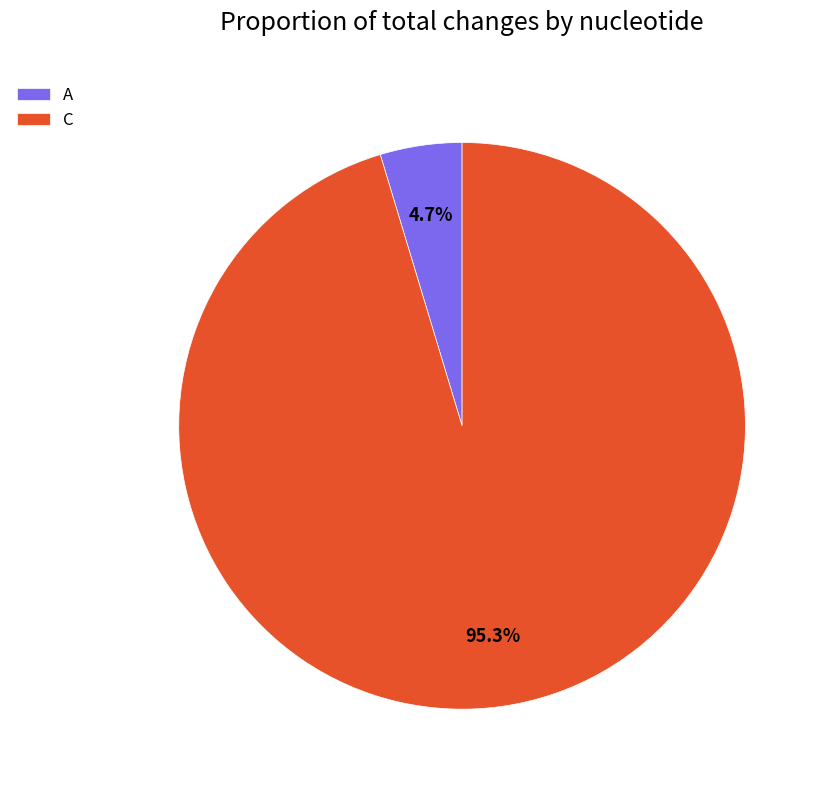

Count the number of slices in the pie.

2